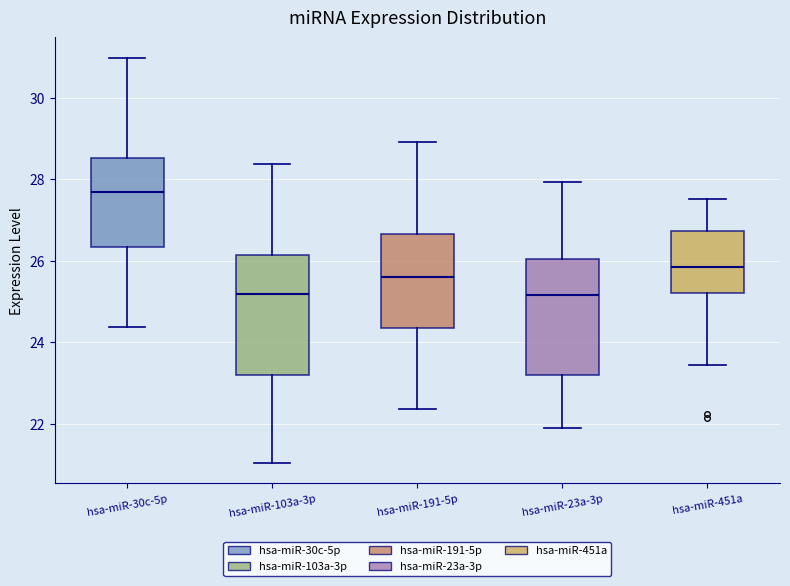

Reading left to right, read every box against the y-axis: the position of its median line, the range the box covers, and the ends of its whiskers. The values are not printed on the chart, so give them approximately, as read against the axis.

hsa-miR-30c-5p: median 27.6, box 26.4 to 28.6, whiskers 24.4 to 31.0
hsa-miR-103a-3p: median 25.2, box 23.2 to 26.2, whiskers 21.0 to 28.4
hsa-miR-191-5p: median 25.6, box 24.4 to 26.6, whiskers 22.4 to 28.8
hsa-miR-23a-3p: median 25.2, box 23.2 to 26.0, whiskers 21.8 to 28.0
hsa-miR-451a: median 25.8, box 25.2 to 26.8, whiskers 23.4 to 27.6